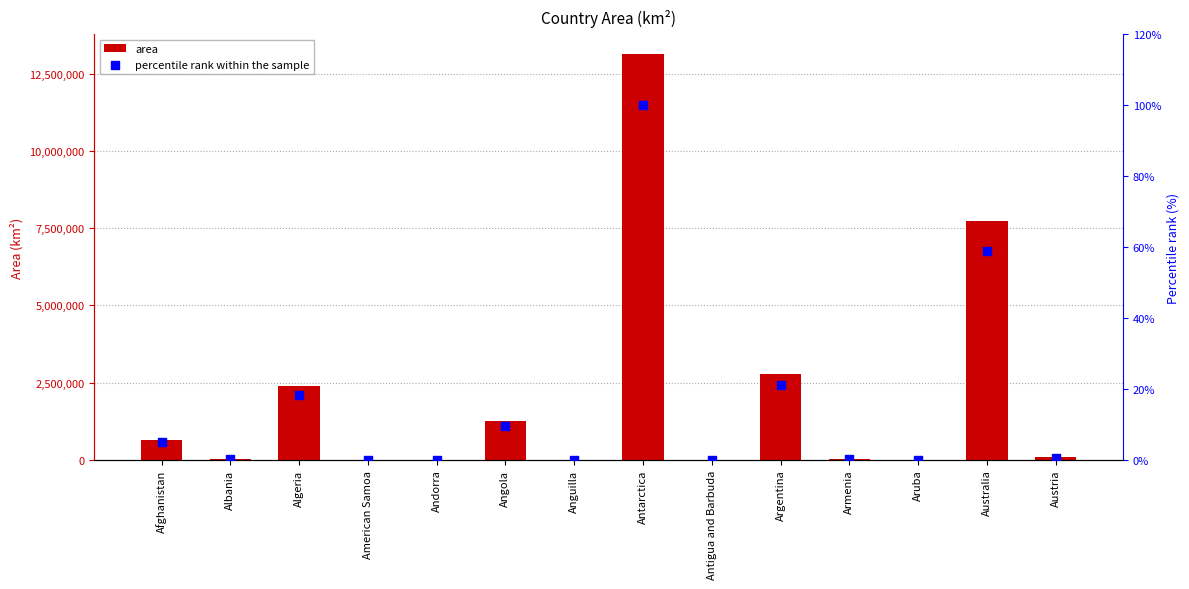

Which series has the widest spread of Y values?

area